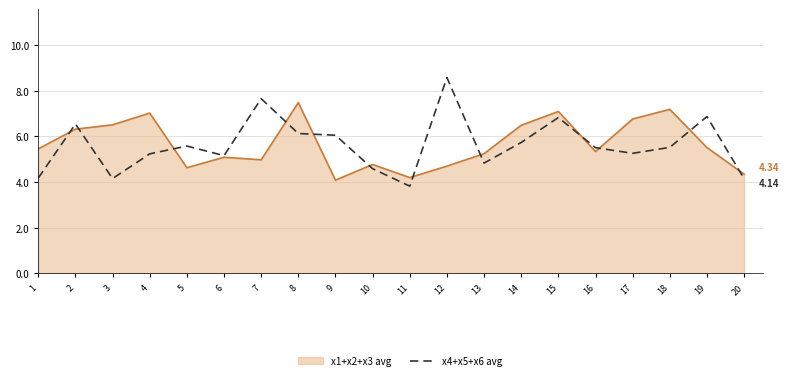

Between 3 and 19, which series saw the biggest shift?

x4+x5+x6 avg